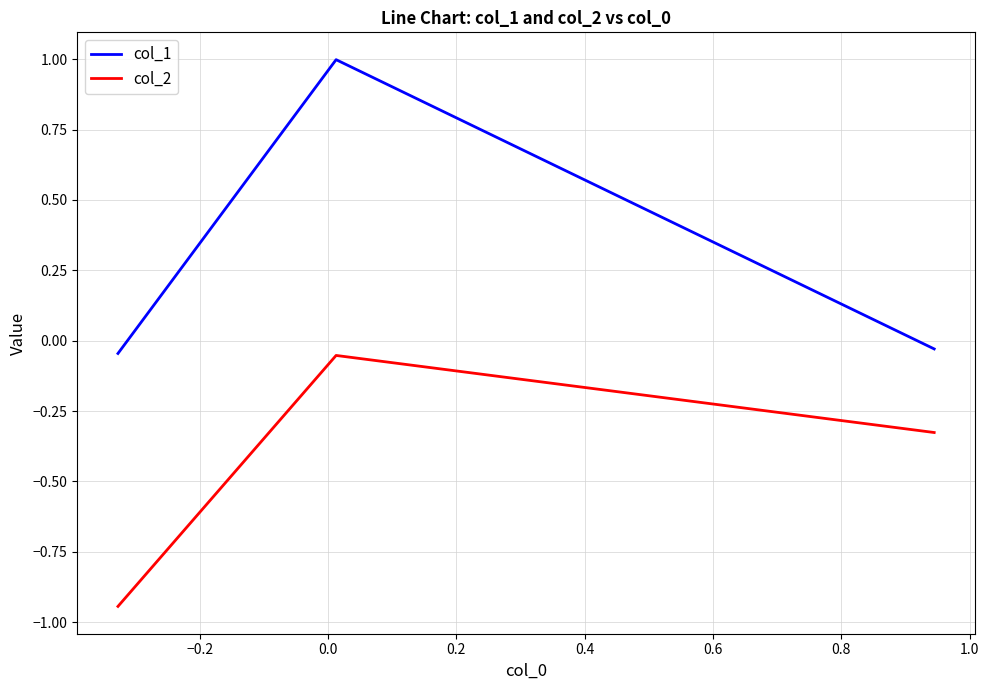

Rank the series by their maximum value, from highest to lowest.

col_1, col_2